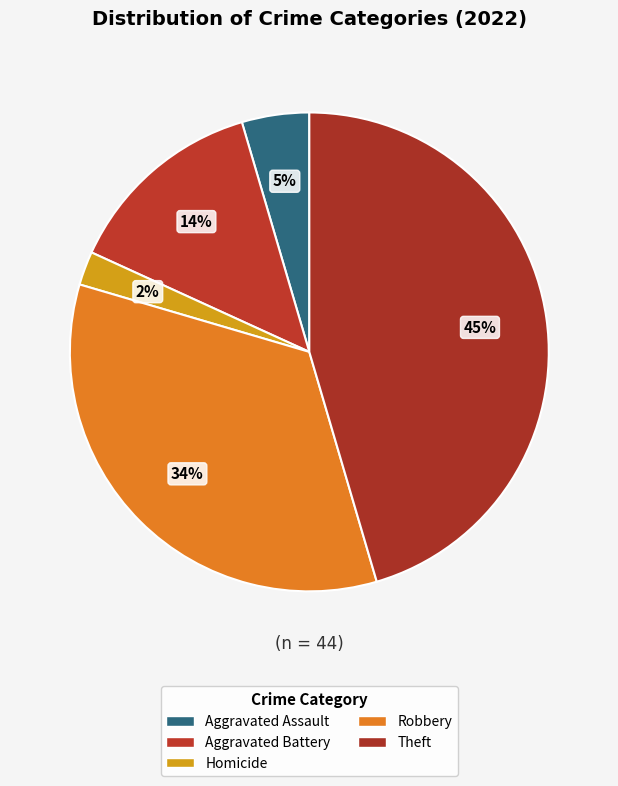

How many slices are in this pie chart?

5